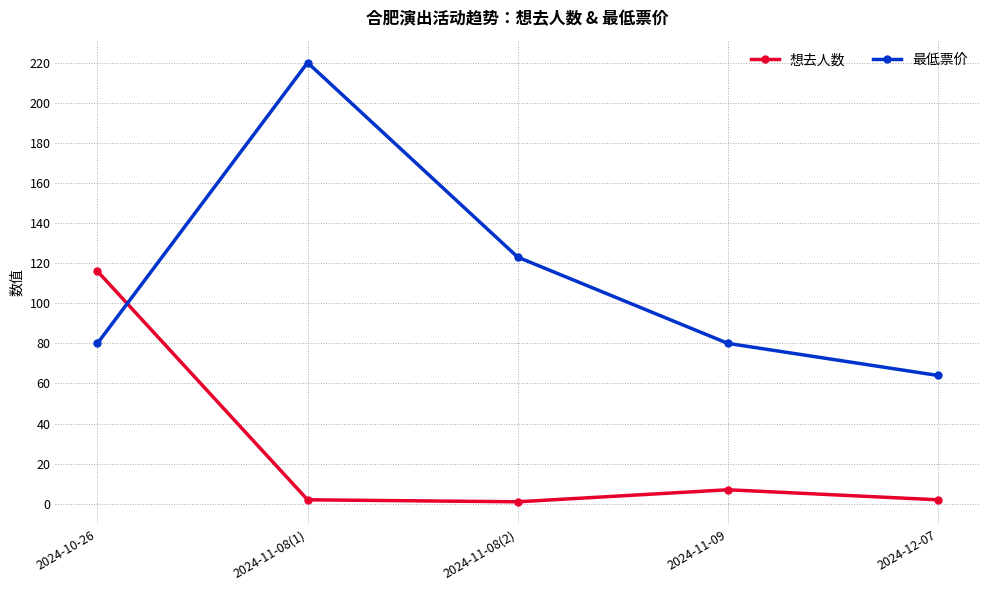

What is the highest value of the 想去人数 series?

116